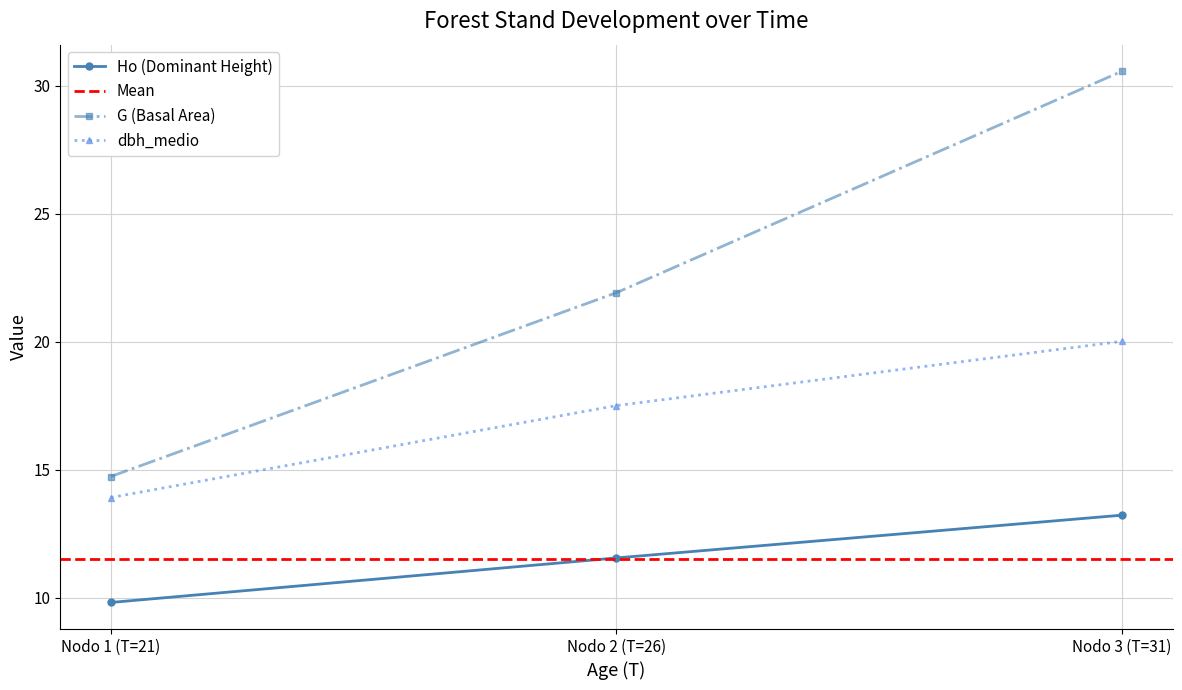

Reading left to right, list all the values displayed in this chart.

Ho: 9.8	11.6	13.2
G: 14.7	21.9	30.6
dbh_medio: 13.9	17.5	20.0